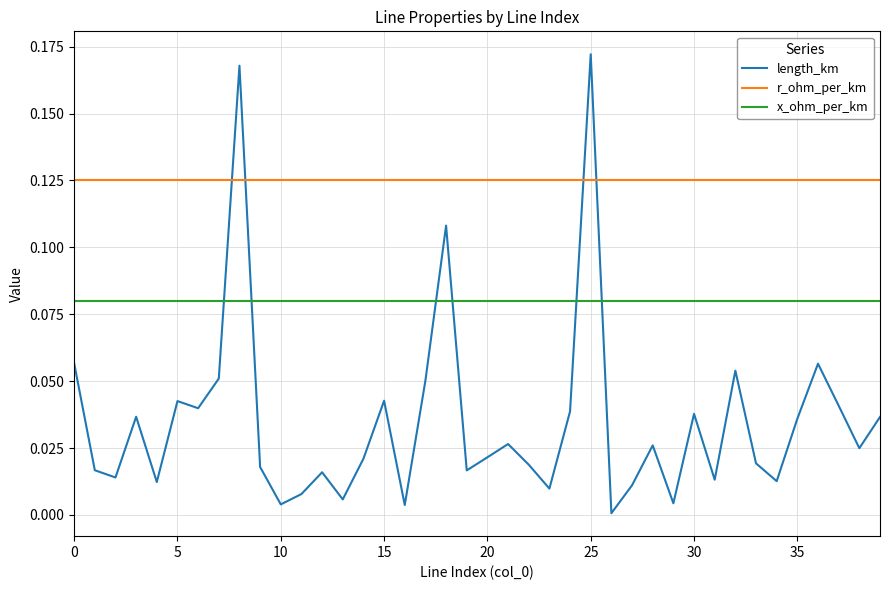

What are all the series names shown in the legend?

length_km, r_ohm_per_km, x_ohm_per_km